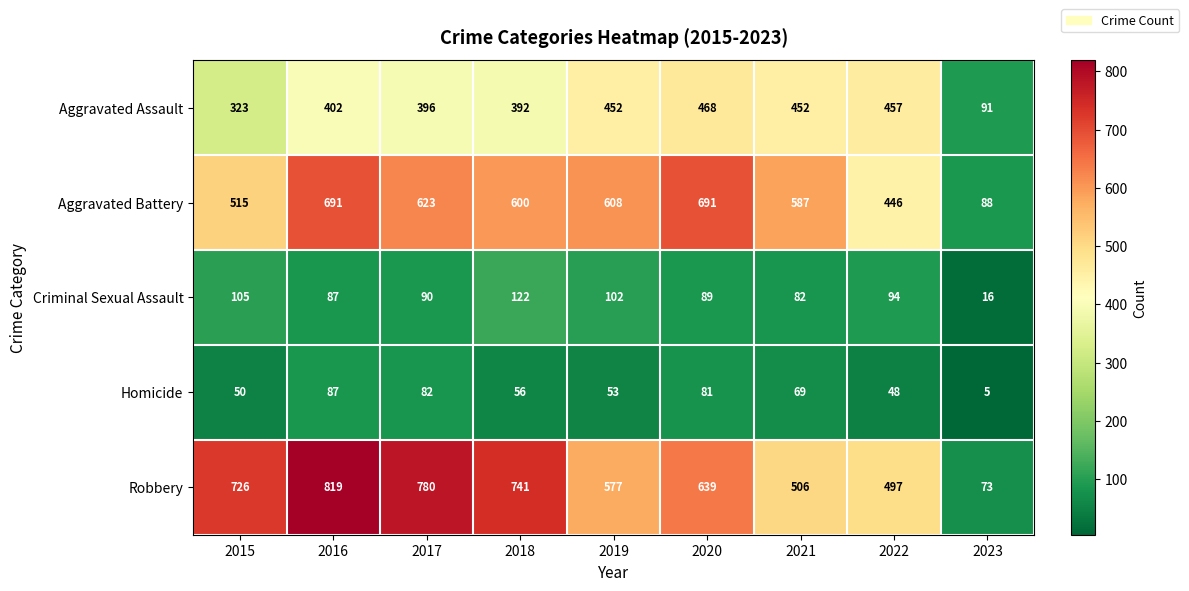

Rank the series at 2022 from highest to lowest value.

Robbery, Aggravated Assault, Aggravated Battery, Criminal Sexual Assault, Homicide